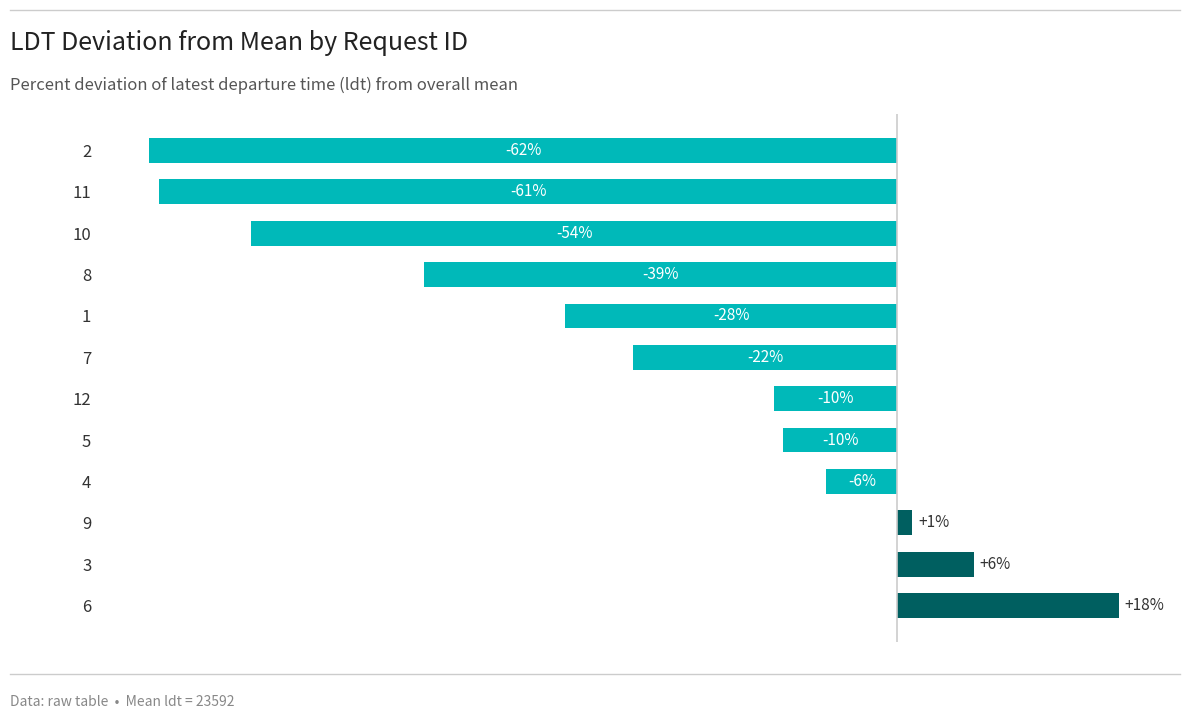

Are the bars horizontal?

Yes